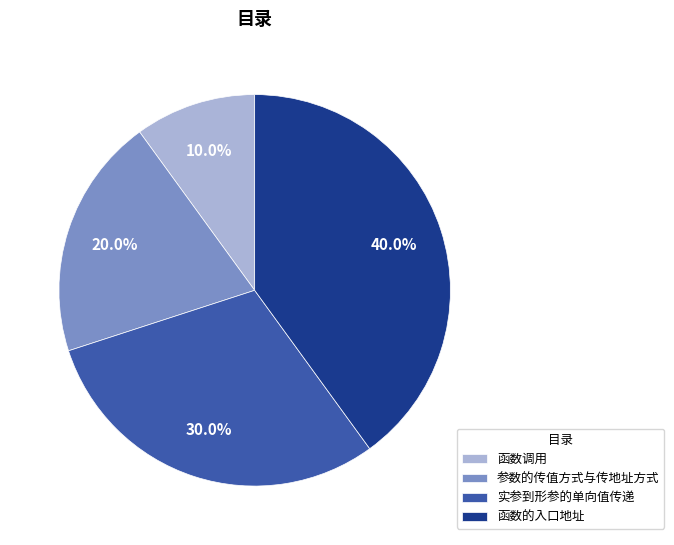

Does 函数的入口地址 represent more than half of the total?

No